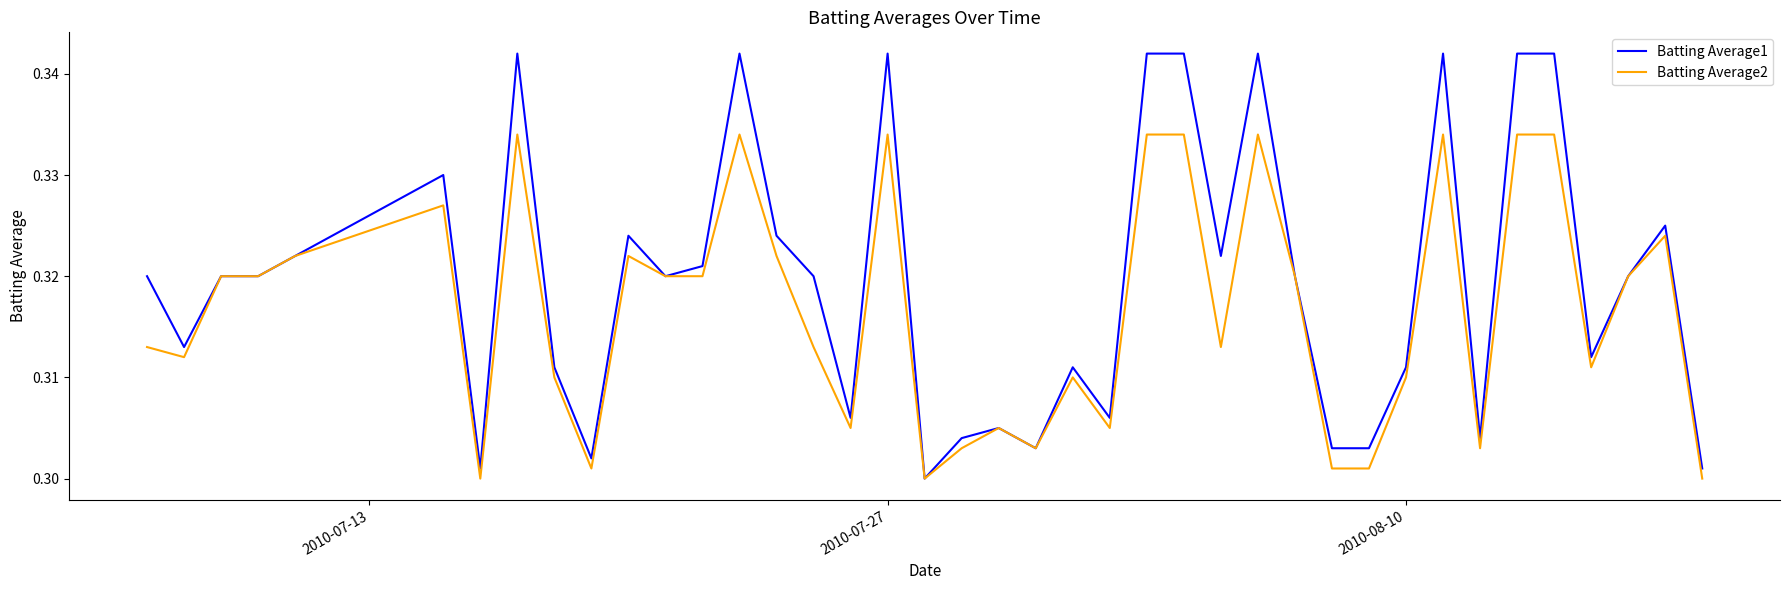

Rank the series by their average value, from lowest to highest.

Batting Average2, Batting Average1